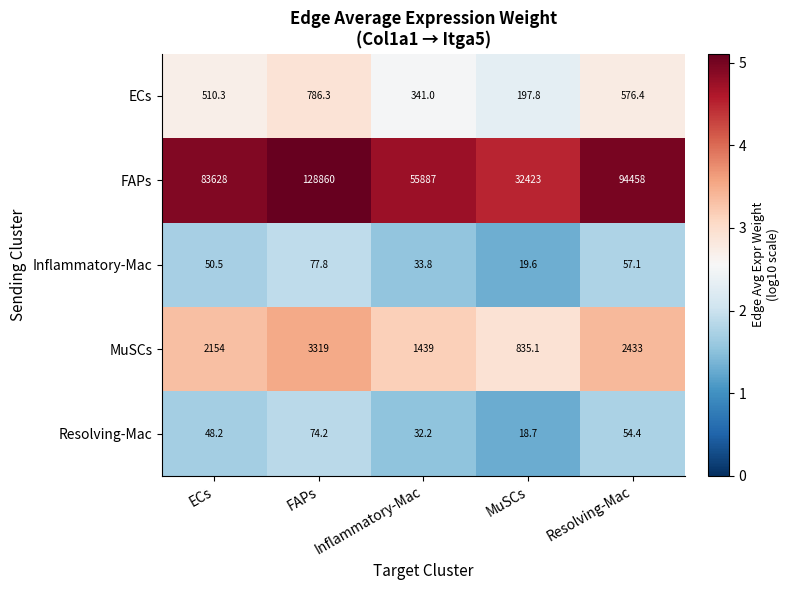

Where does the ECs series first go above 510?

ECs